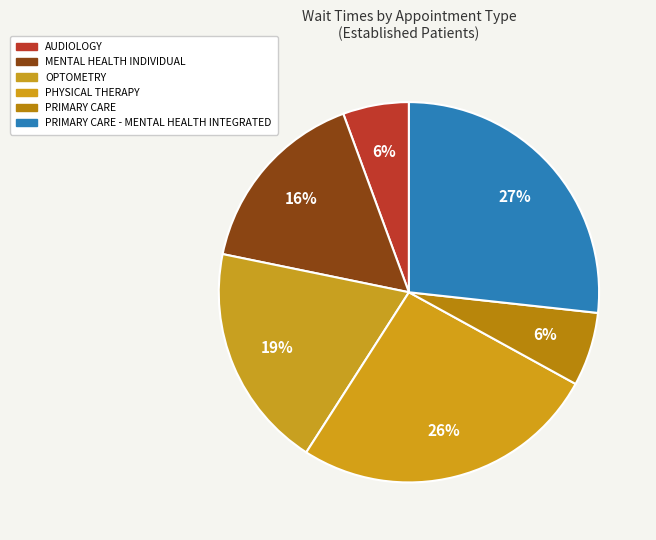

How many slices are in this pie chart?

6